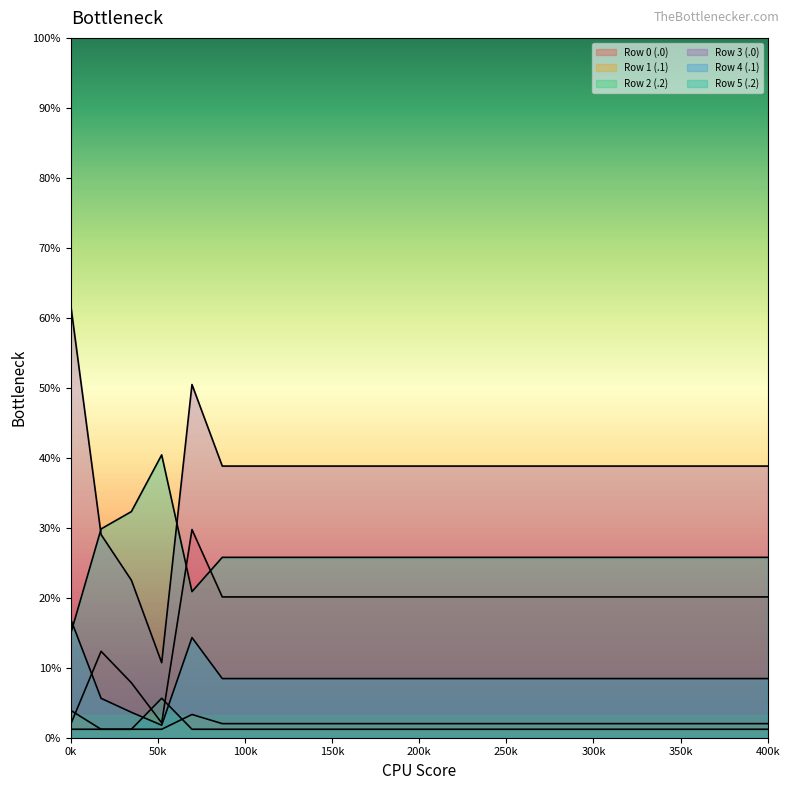

How many interior local peaks does the Row 4 (.1) series have?

1